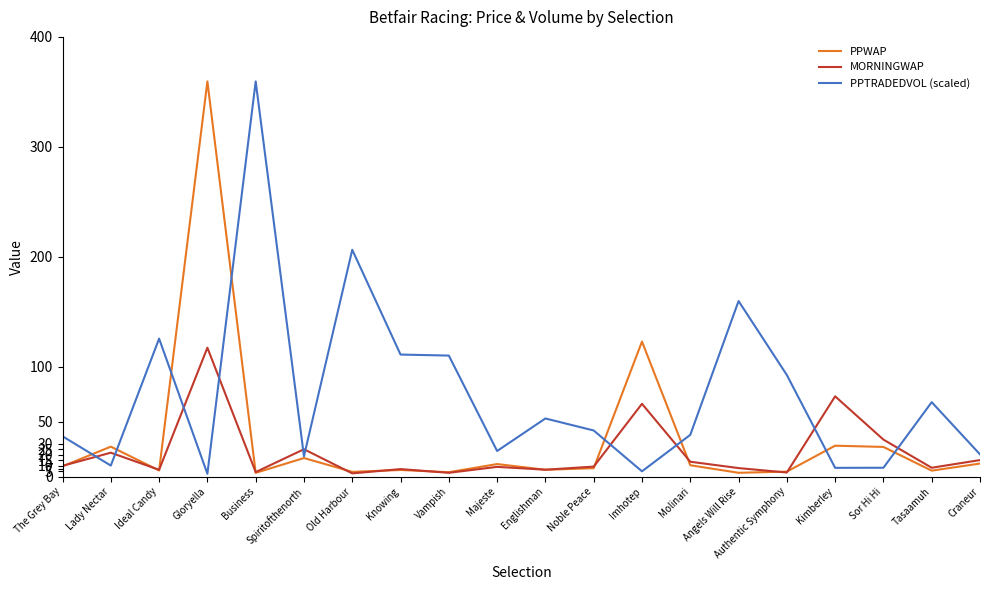

What position from the right is Authentic Symphony?

5